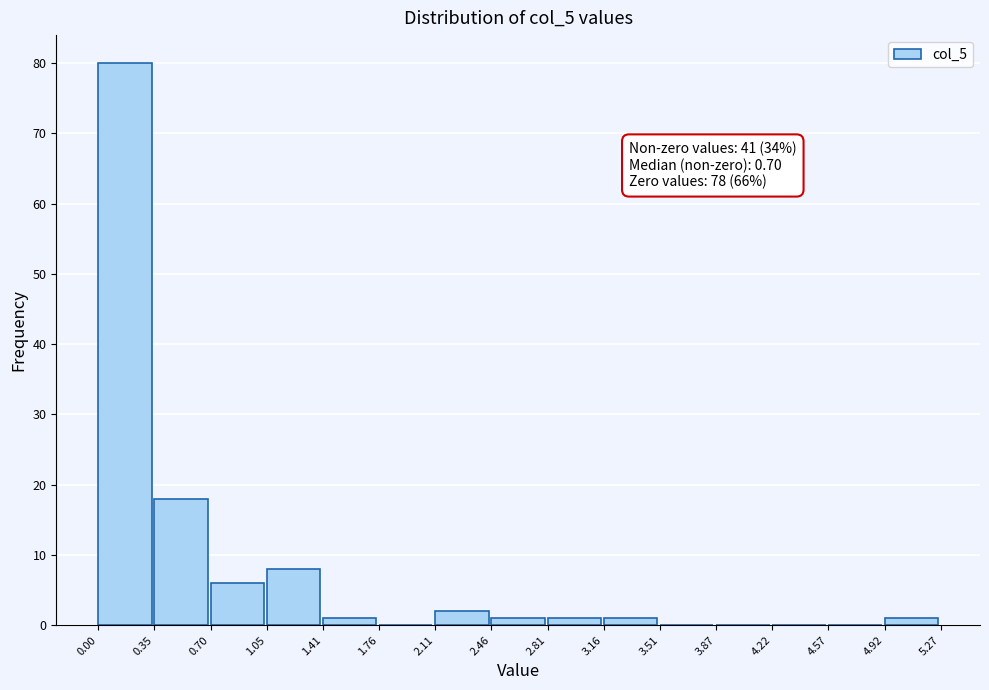

Which range on the x-axis has the tallest bar?

0.00 to 0.35